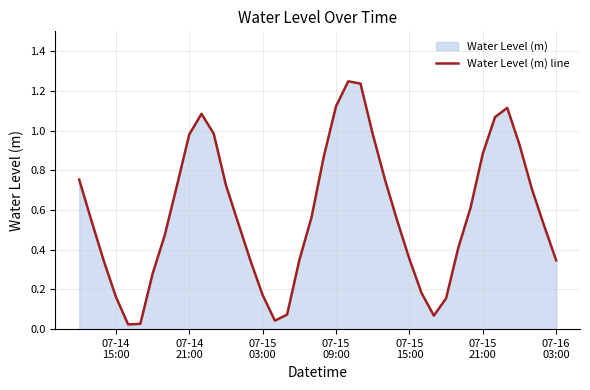

Does the chart have visible grid lines?

Yes